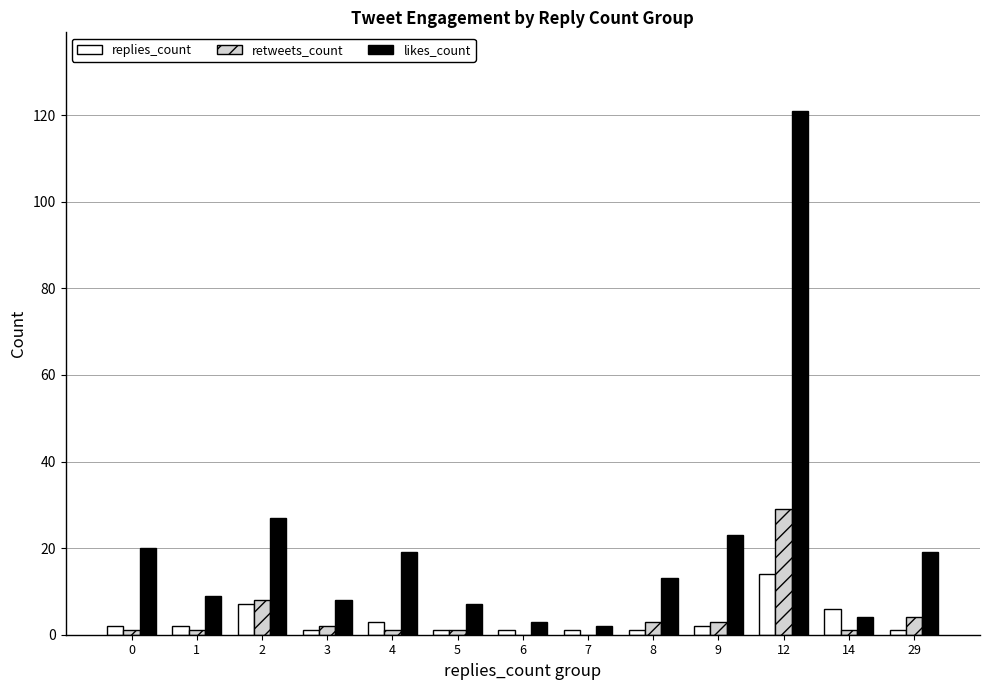

What is the difference between the likes_count values at 29 and 12?

102